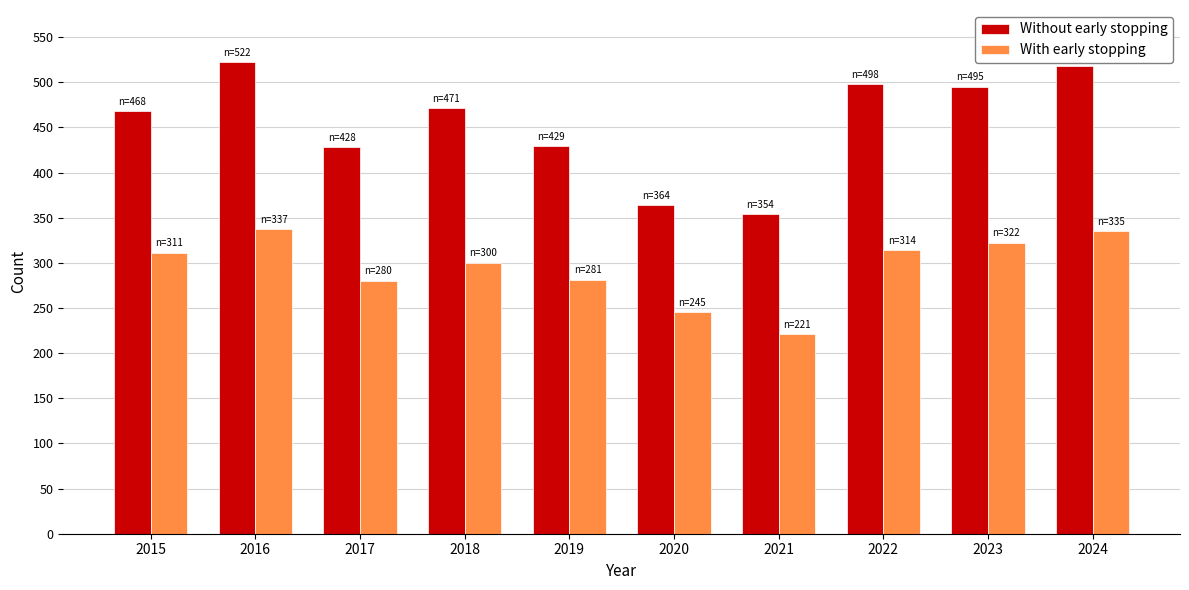

The Without early stopping series shows 364 at 2020. True or false?

True